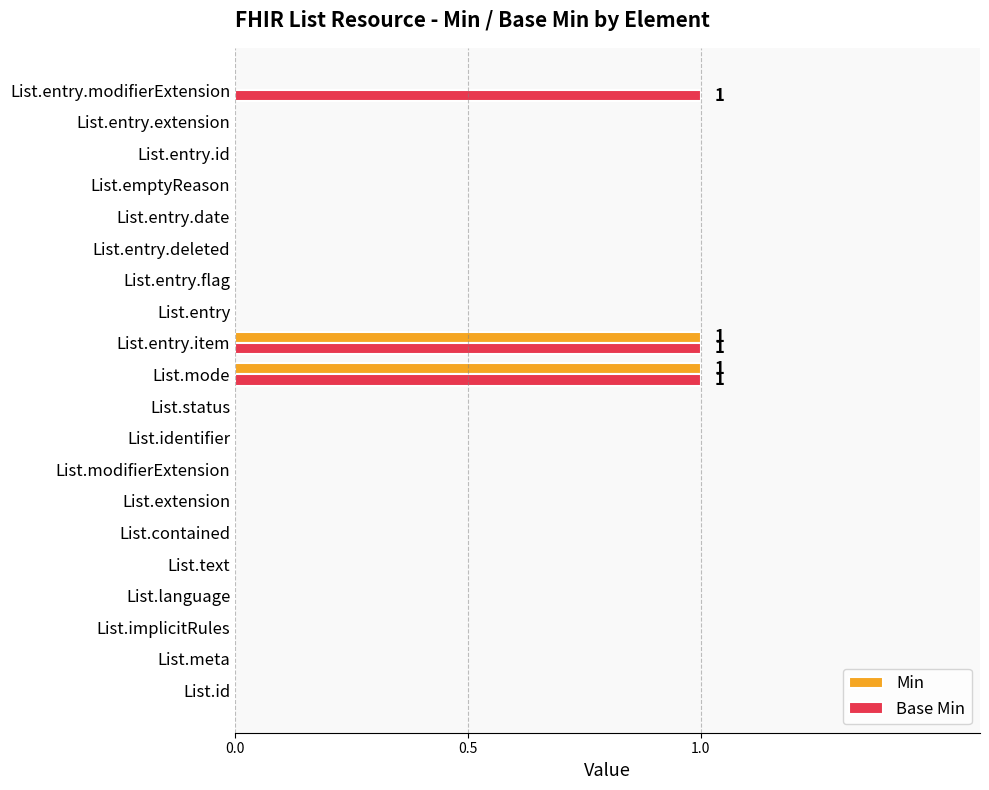

Which series changed the most between List.language and List.entry.modifierExtension?

Base Min